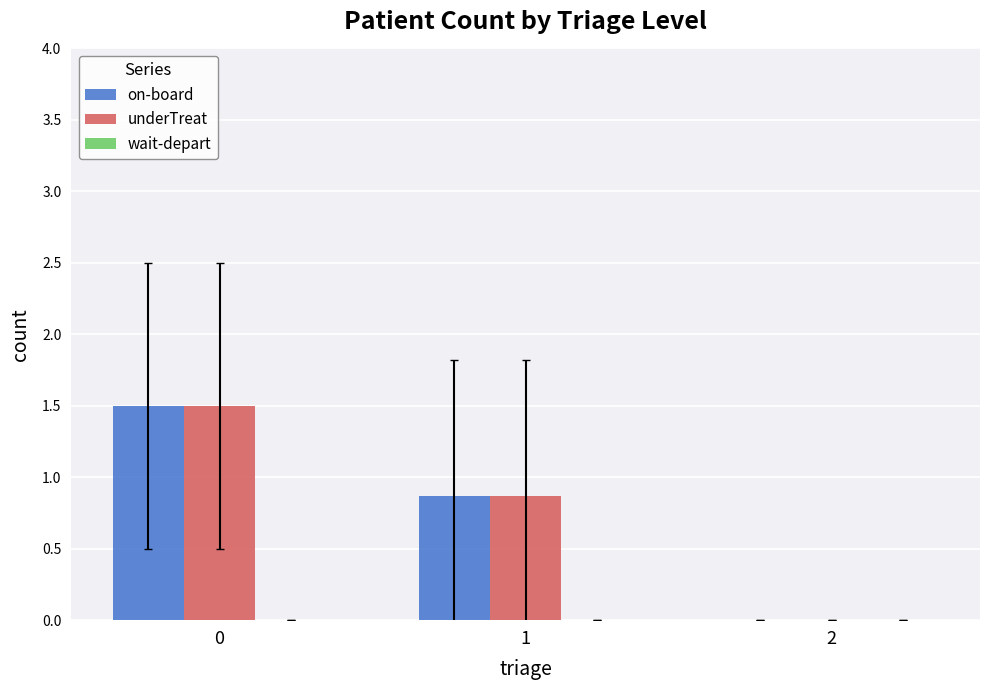

What is the sum of all underTreat values?

2.4